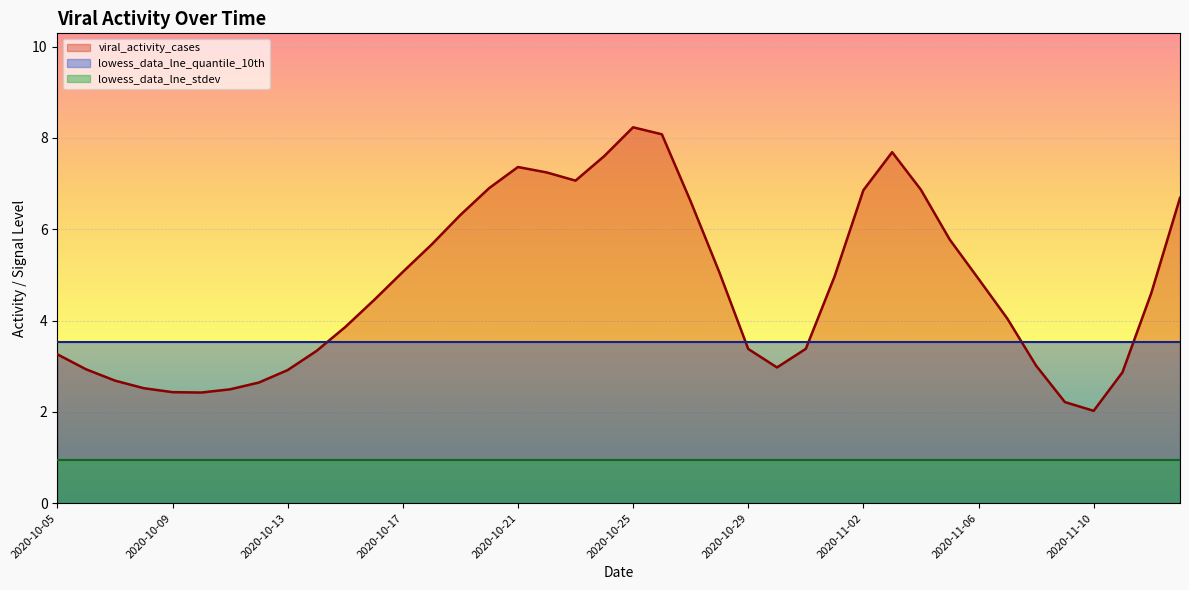

At which category is the sum across all series the highest?

2020-10-25